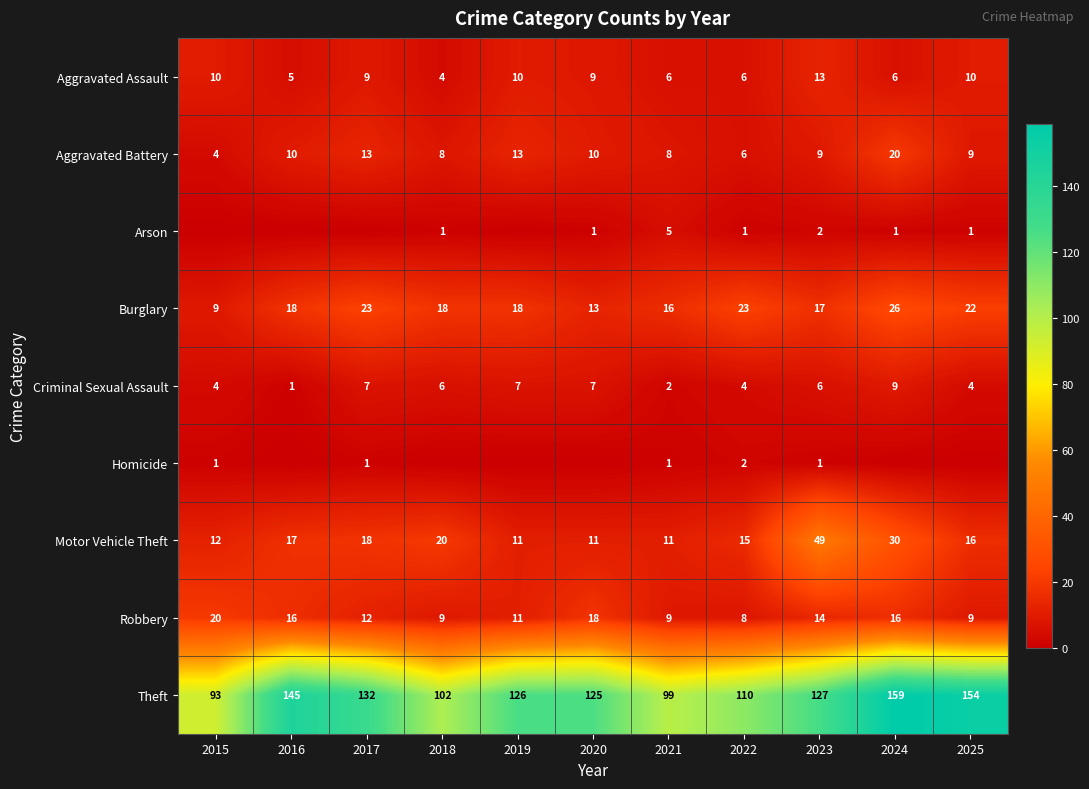

Count the number of data series in this chart.

9